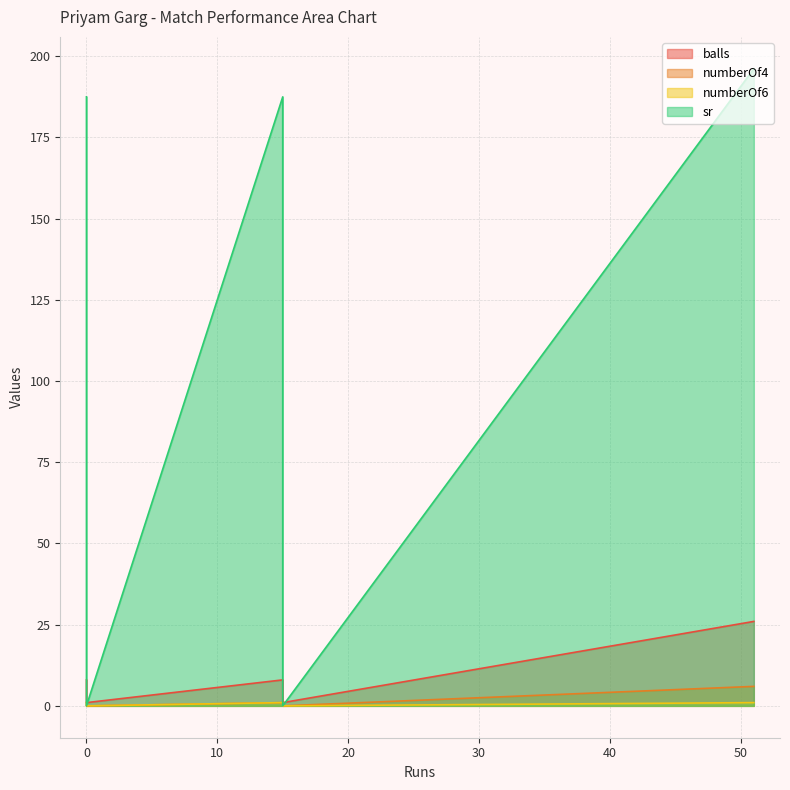

How many data points in numberOf4 are less than 1?

2